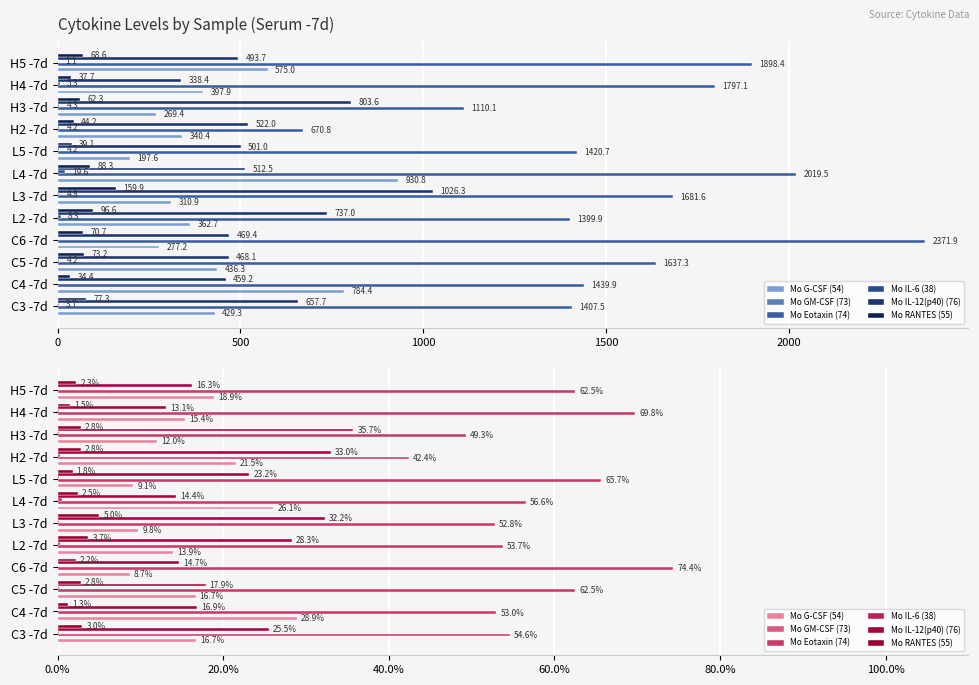

The Mo RANTES (55) series shows 3.0 at C6 -7d. True or false?

False